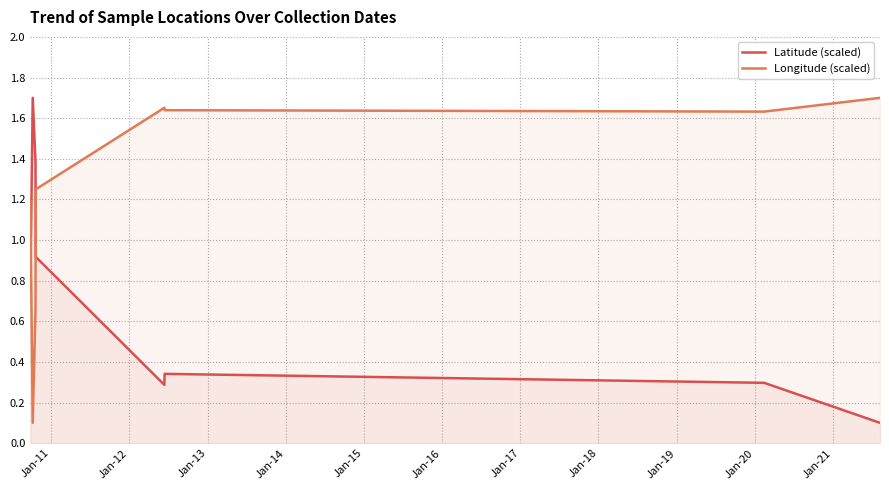

What is the difference between the maximum and minimum values in the Latitude (scaled) series?

1.6